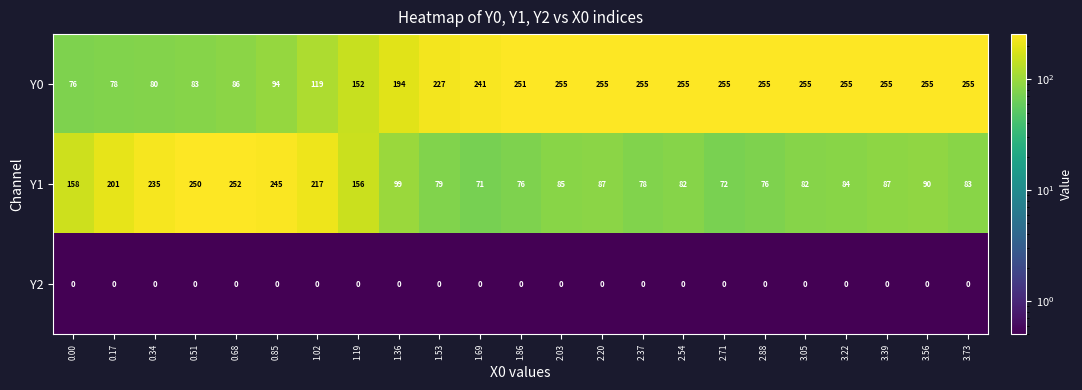

At which label is Y0 closest to 165?

1.19